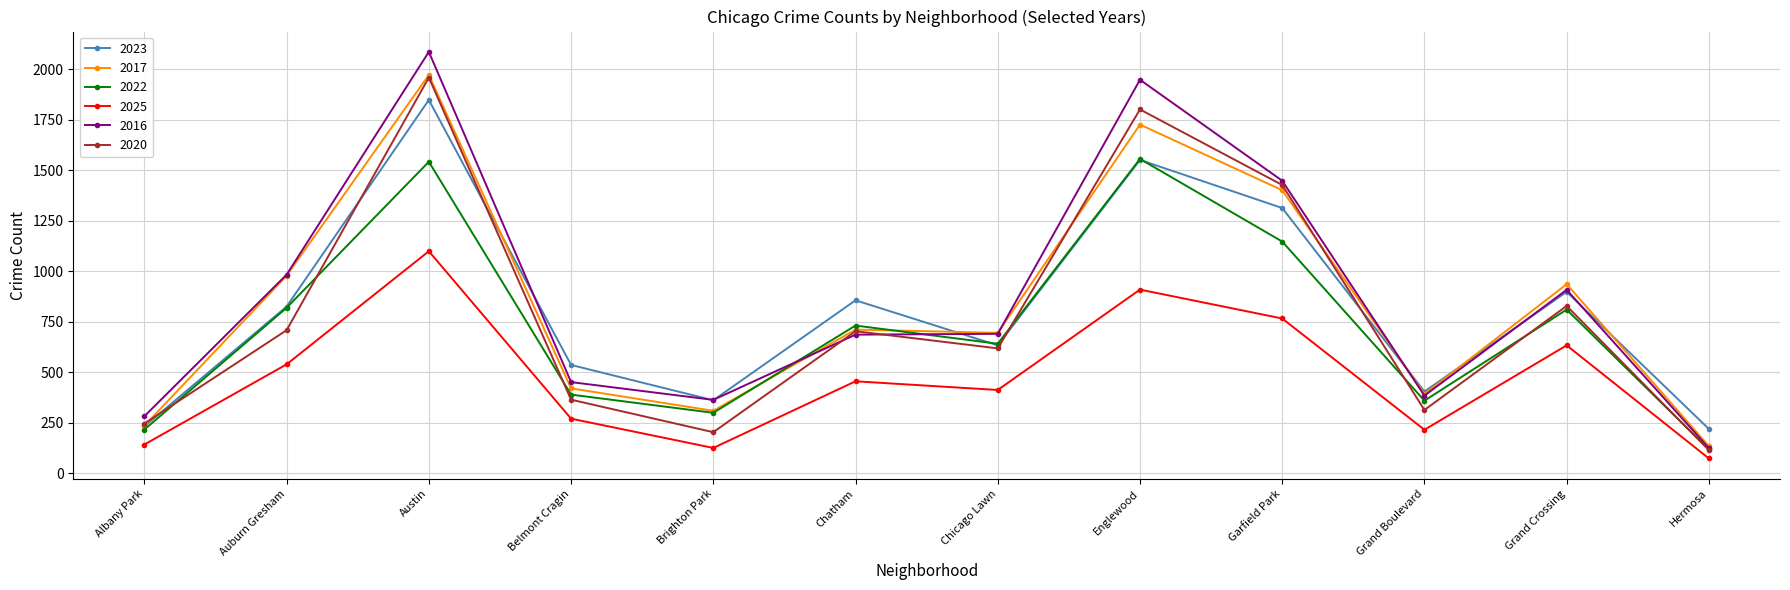

What is the label of the 1st point from the left?

Albany Park